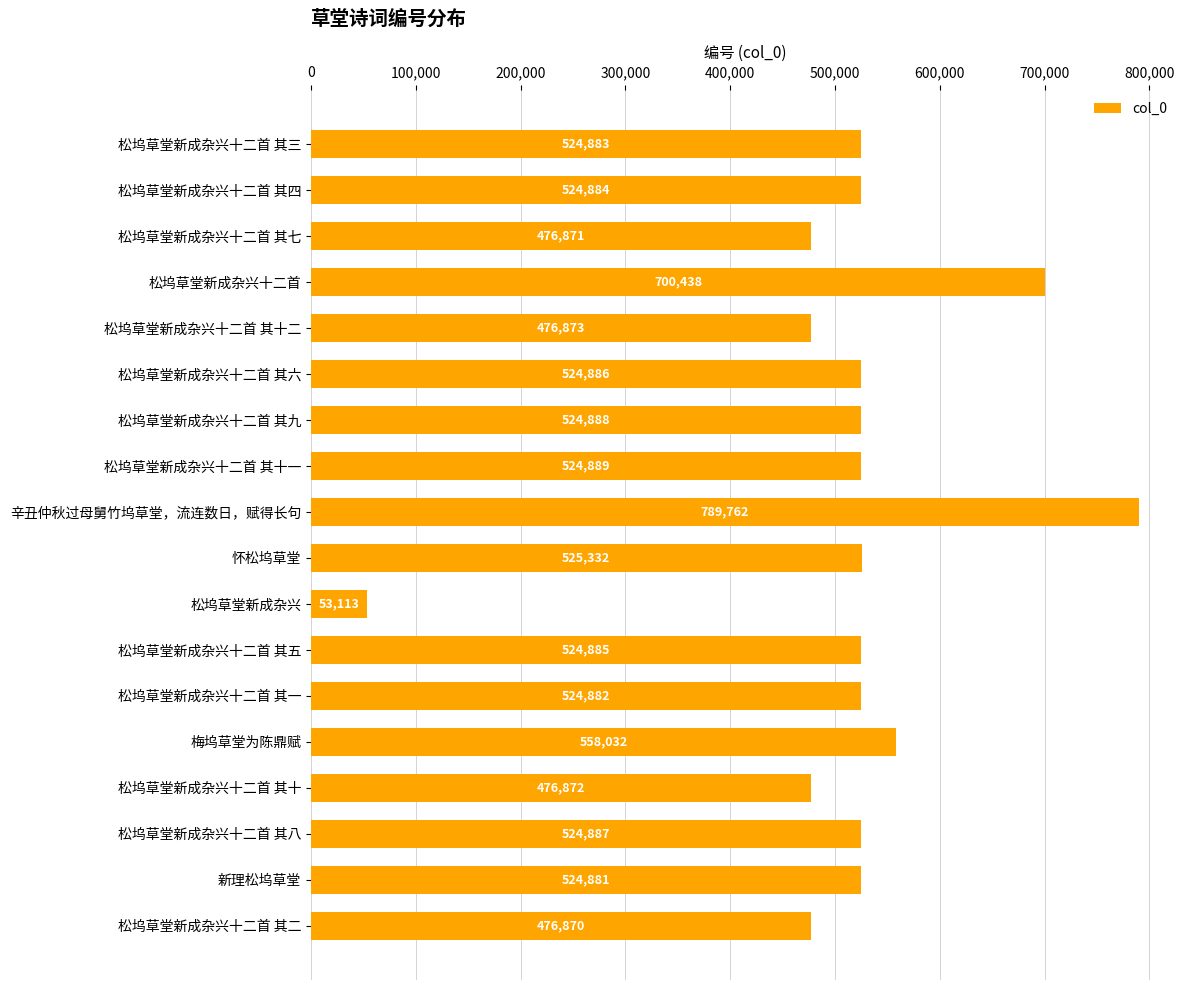

What is the average value?

514340